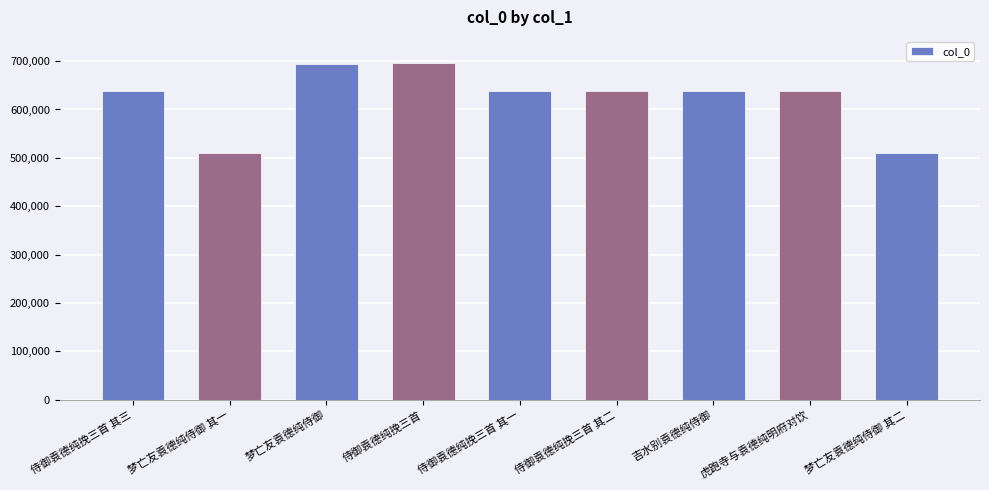

Between 梦亡友袁德纯侍御 其二 and 梦亡友袁德纯侍御, which is larger?

梦亡友袁德纯侍御